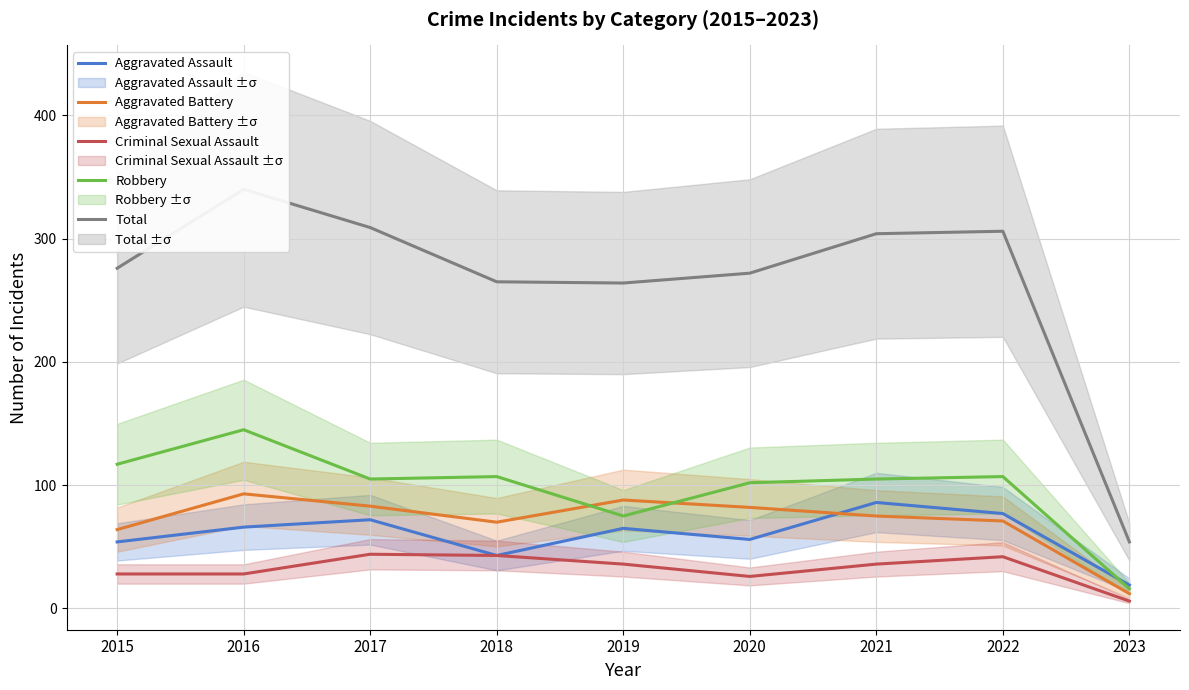

What is the difference between the highest and lowest values at 2019?

228